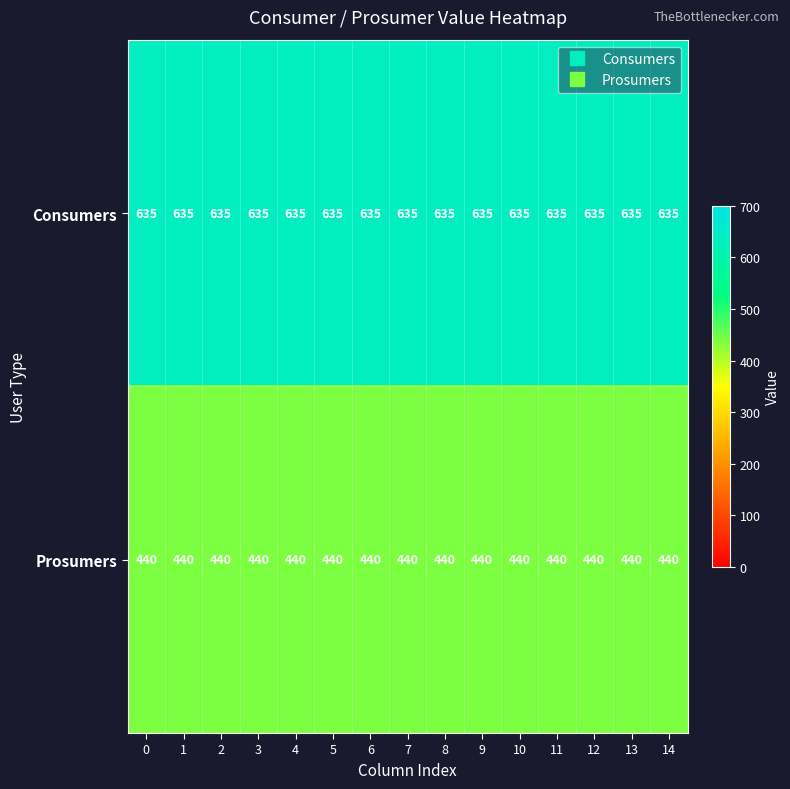

What is the difference between the highest and lowest values at 4?

195